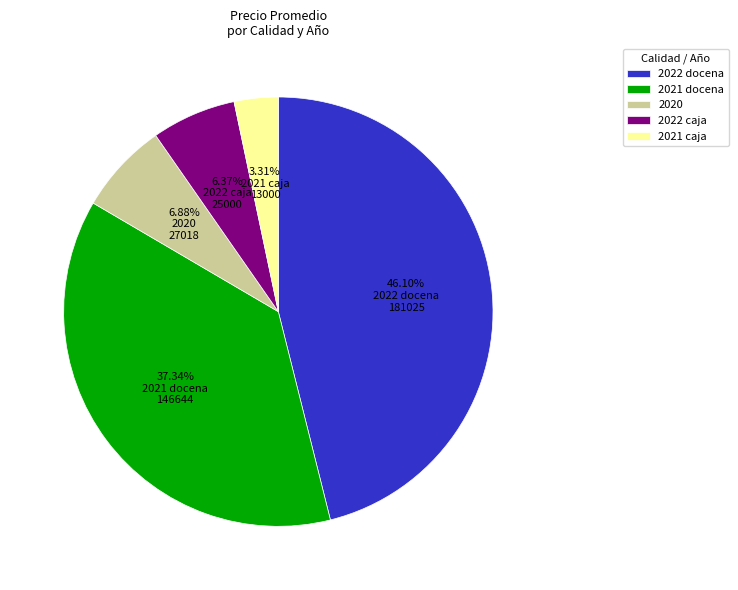

How many segments does this pie chart have?

5